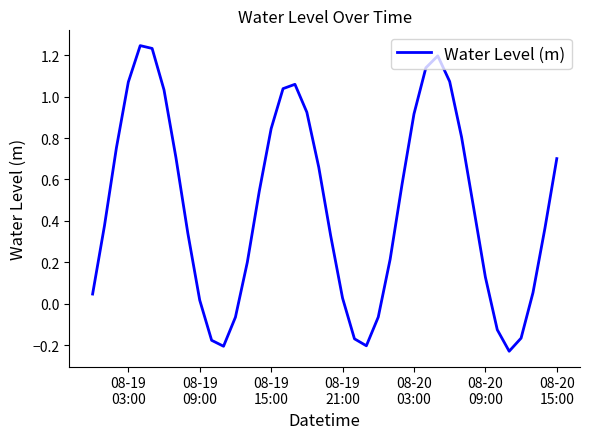

Reading left to right, what are all the values shown in this chart?

0.0	0.4	0.8	1.1	1.2	1.2	1.0	0.7	0.3	0.0	-0.2	-0.2	-0.1	0.2	0.5	0.8	1.0	1.1	0.9	0.7	0.3	0.0	-0.2	-0.2	-0.1	0.2	0.6	0.9	1.1	1.2	1.1	0.8	0.5	0.1	-0.1	-0.2	-0.2	0.1	0.4	0.7